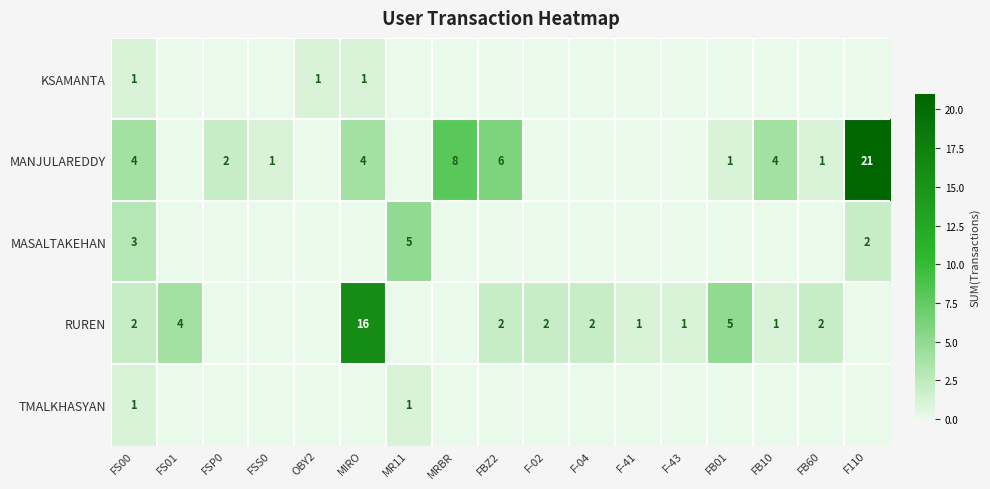

Which label corresponds to the smallest value in the chart?

FS01